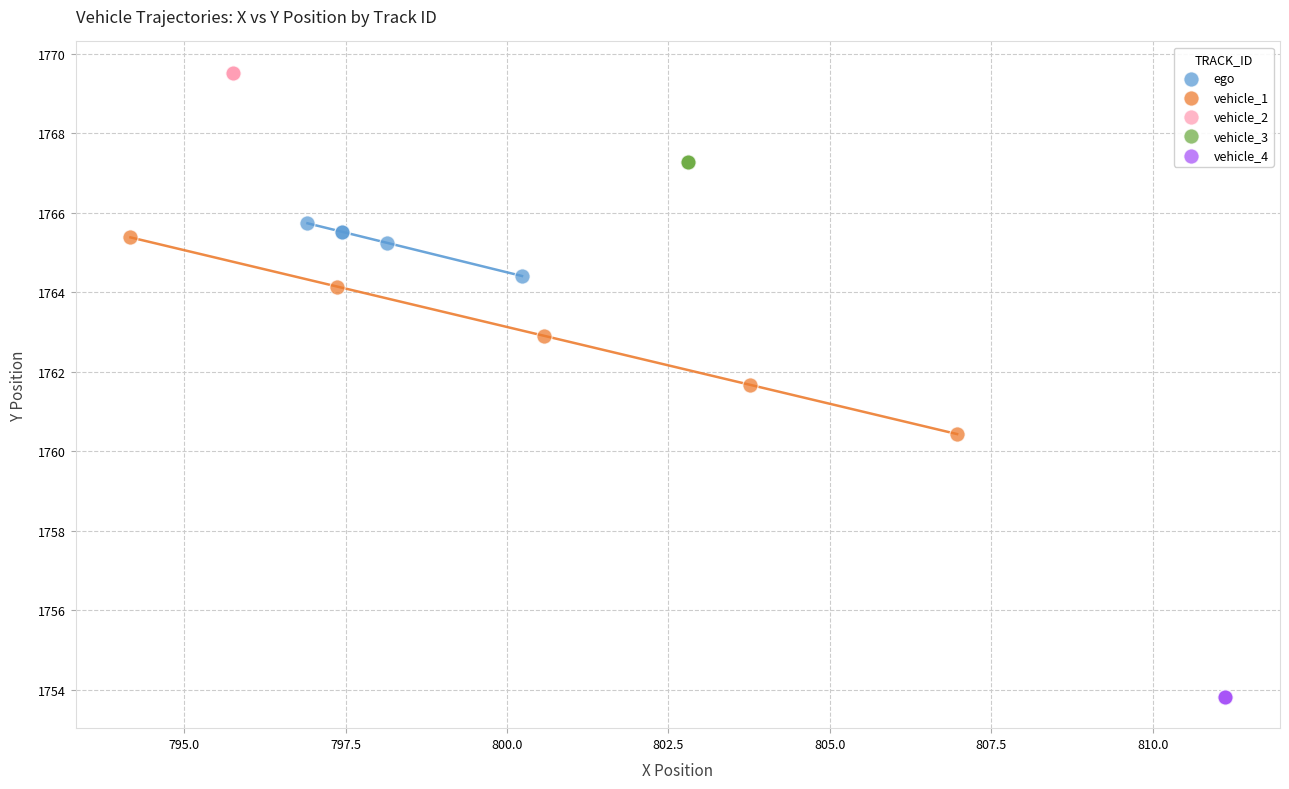

What are all the series names shown in the legend?

ego, vehicle_1, vehicle_2, vehicle_3, vehicle_4